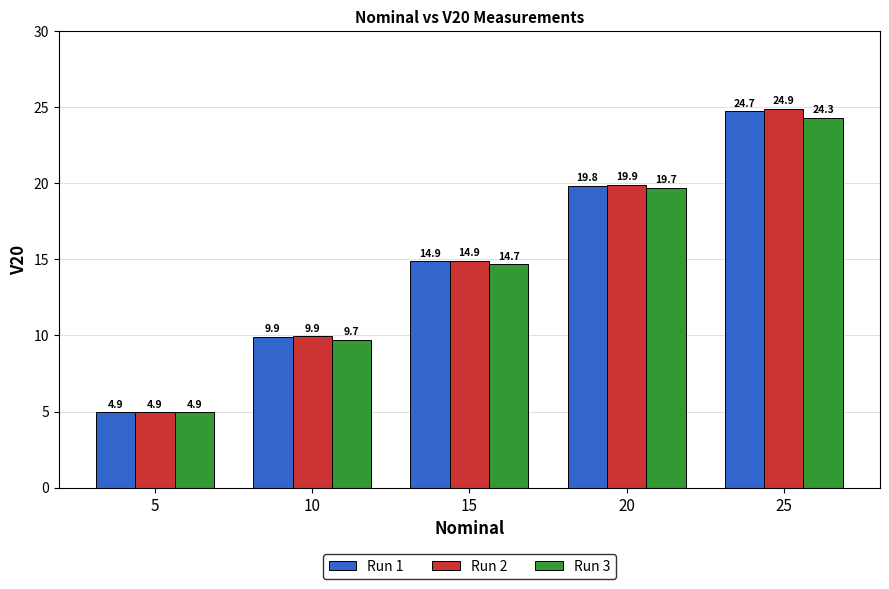

What is the difference between the highest and lowest values at 25?

0.6